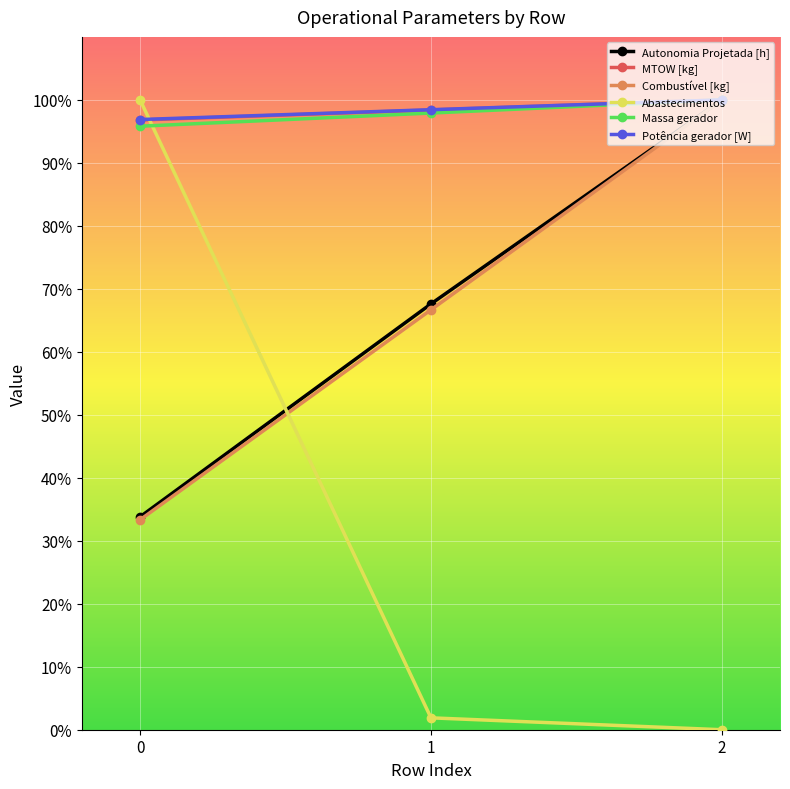

Which series has the largest range (max minus min)?

Abastecimentos